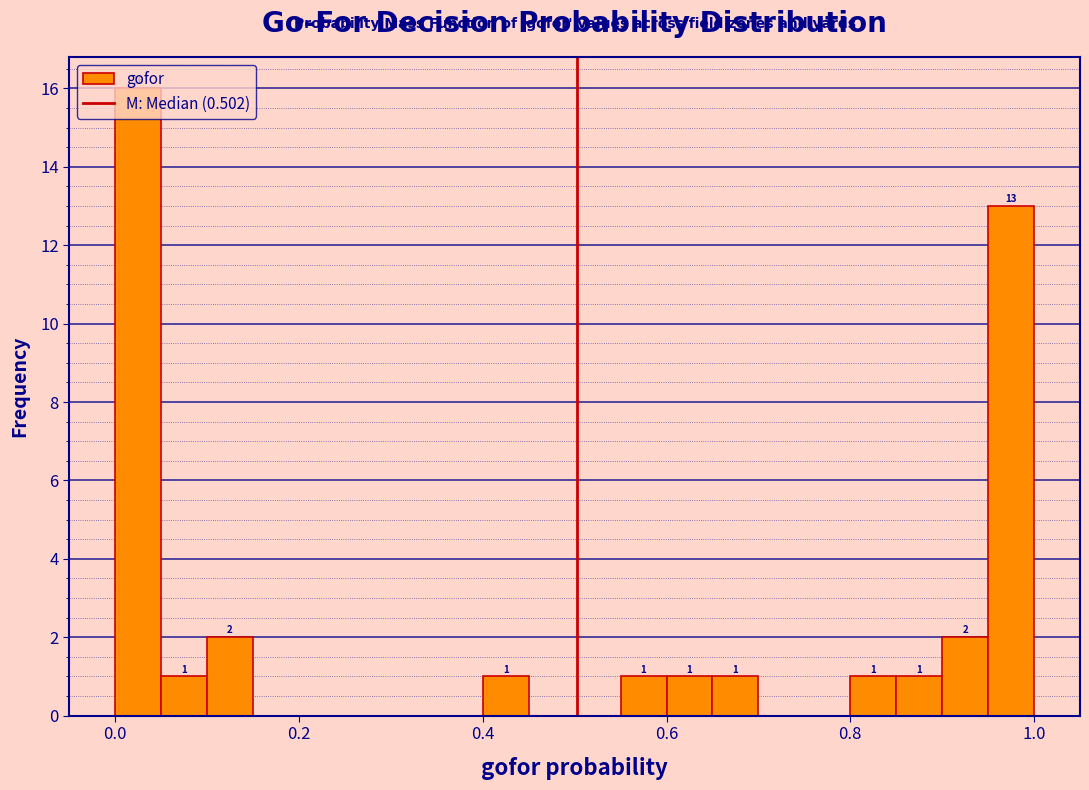

Read against the x-axis, roughly where is the centre of the tallest bar?

0.02